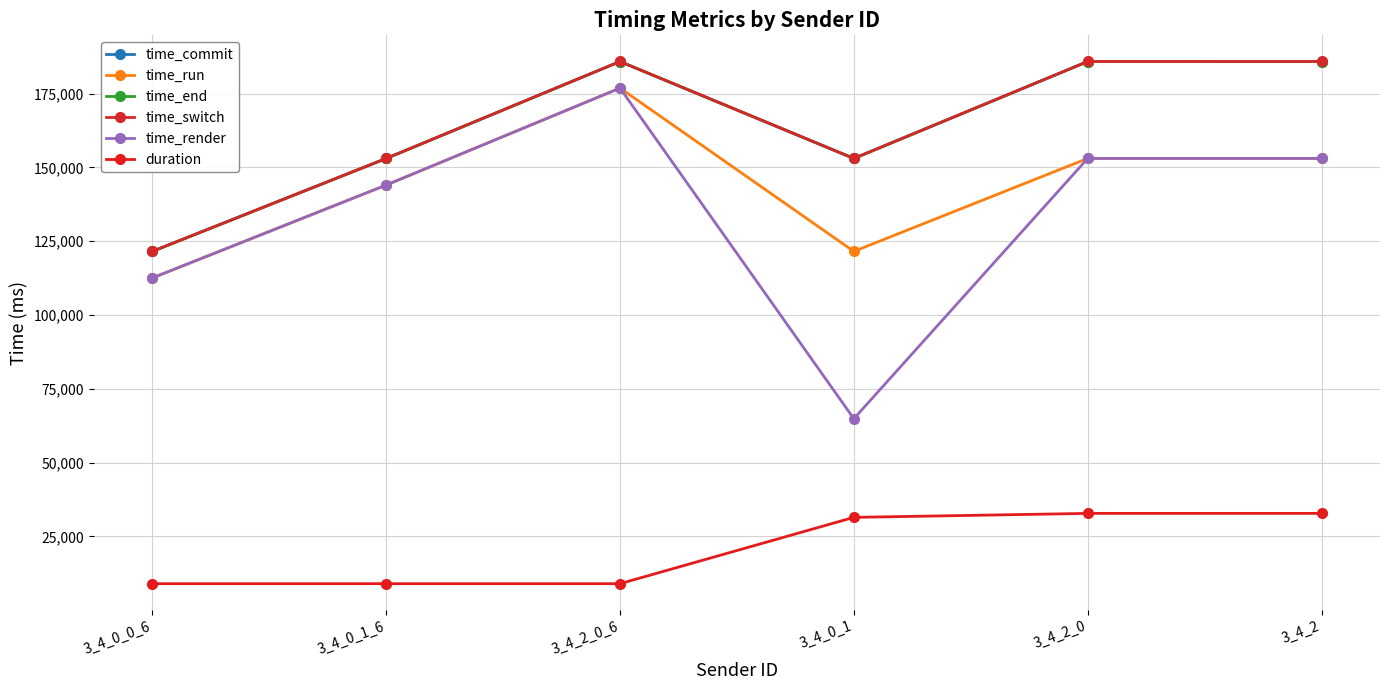

What is the value of the time_commit point at the 1st from the left?

121529.7